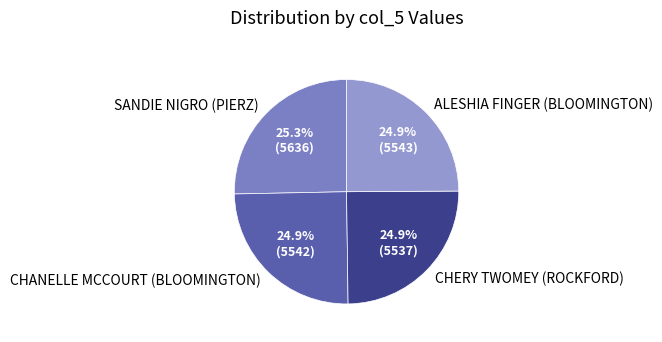

What portion of the pie excludes SANDIE NIGRO (PIERZ)?

74.7%